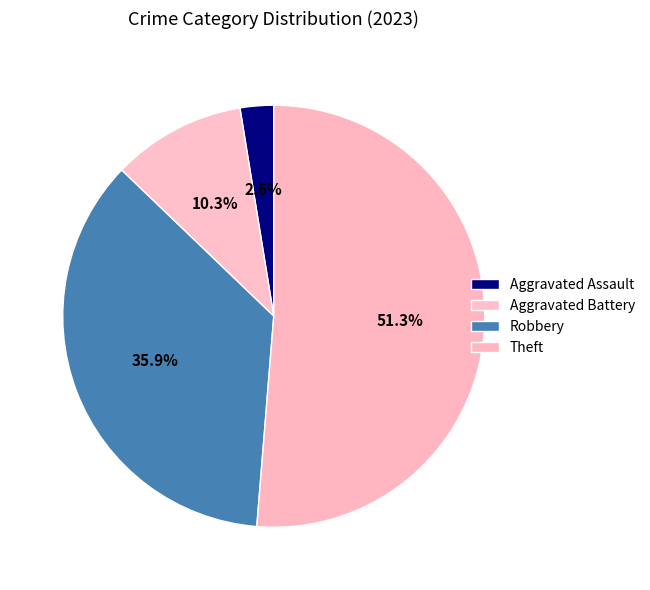

Combined, what portion of the pie is Aggravated Assault and Theft?

53.8%